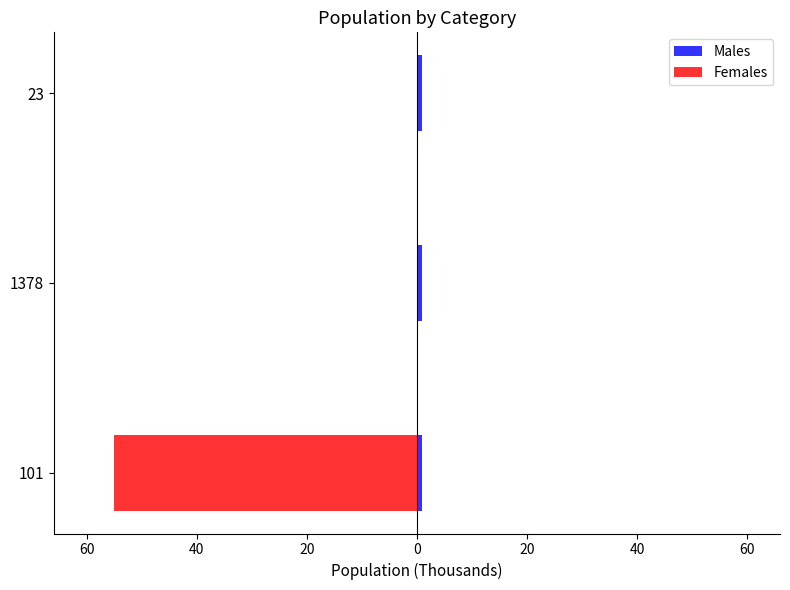

The value of Females at 1378 is 21.9. True or false?

False